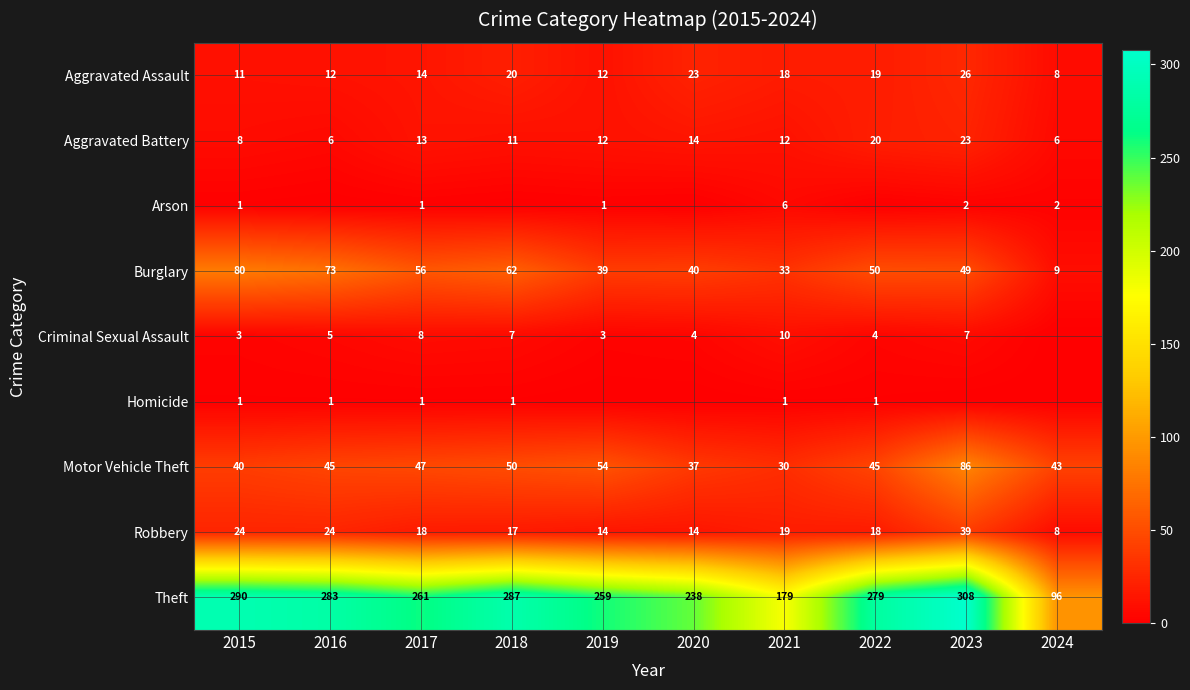

What is the difference between the Robbery values at 2020 and 2022?

4